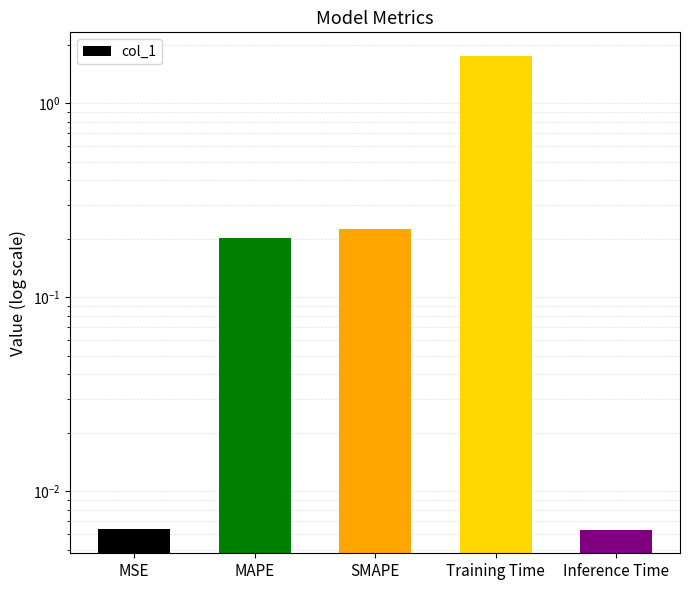

What is the change in value from MSE to Training Time?

+1.7